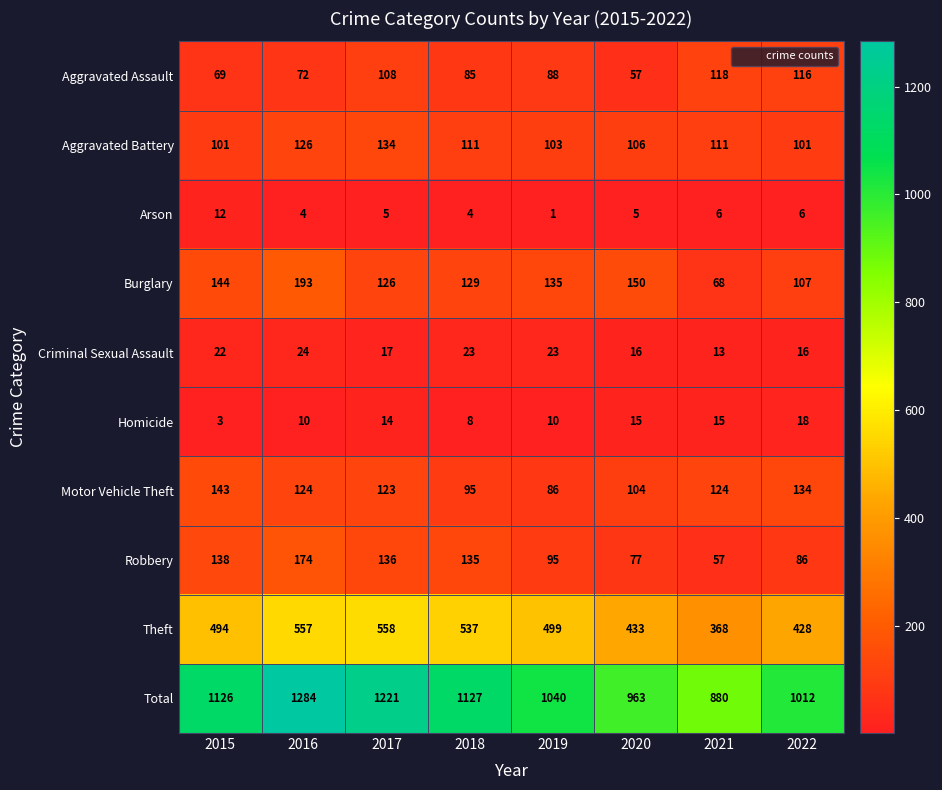

Which category has the highest value in the Criminal Sexual Assault series?

2016